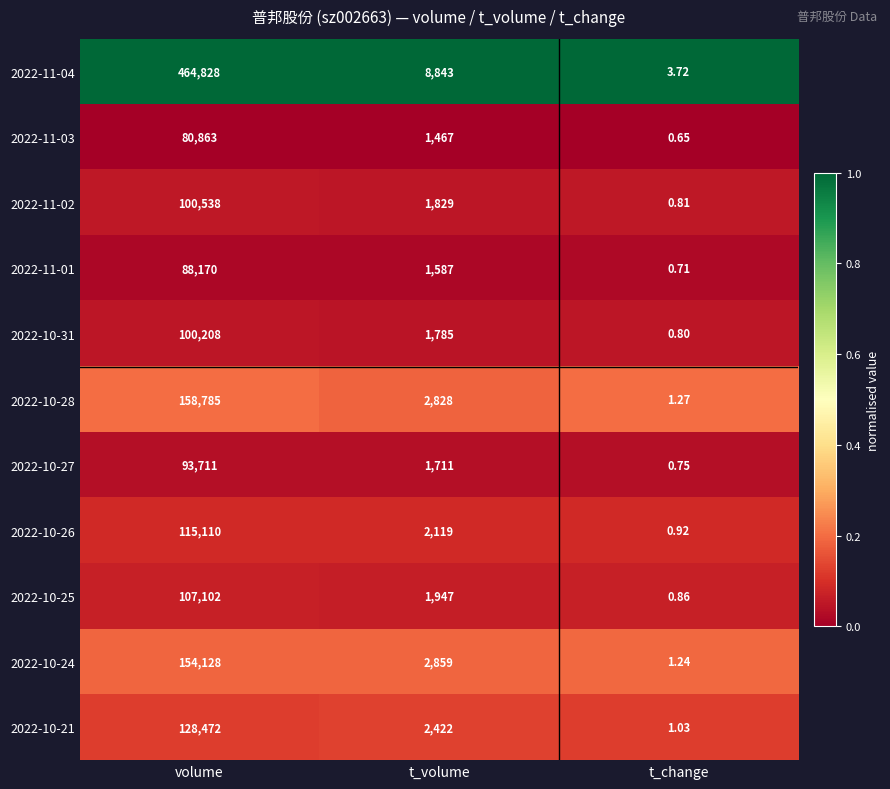

Rank the series at volume from lowest to highest value.

2022-11-03, 2022-11-01, 2022-10-27, 2022-10-31, 2022-11-02, 2022-10-25, 2022-10-26, 2022-10-21, 2022-10-24, 2022-10-28, 2022-11-04